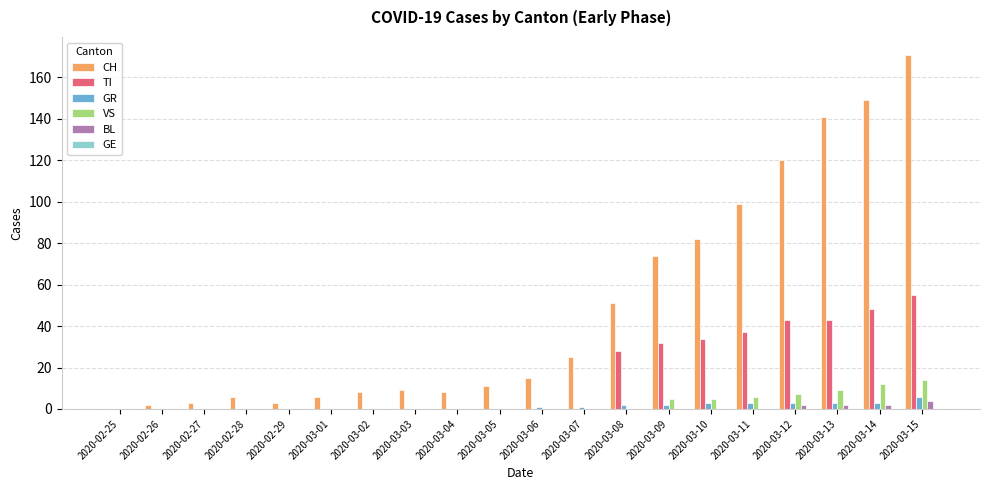

Is it true that TI equals 34 at 2020-03-10?

True